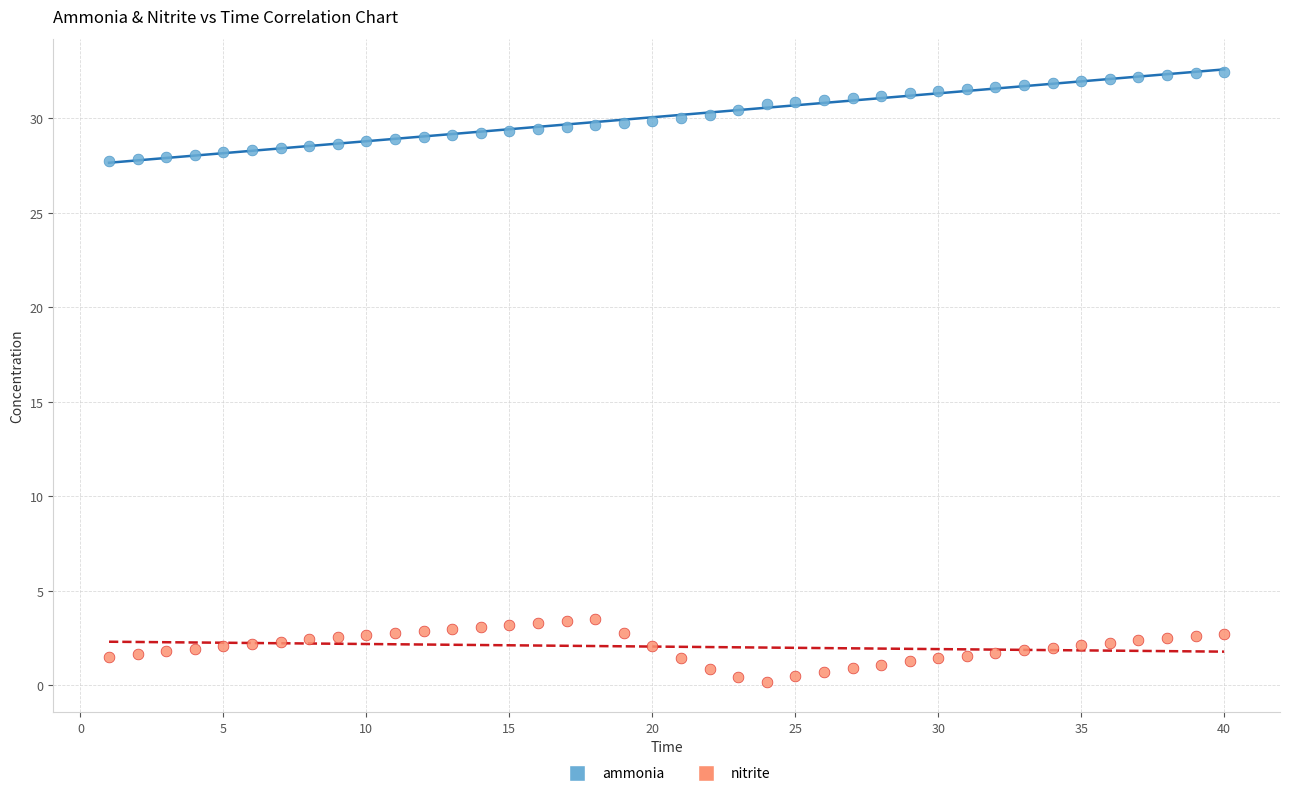

Across all data points, what is the range of Y values (max minus min)?

32.3